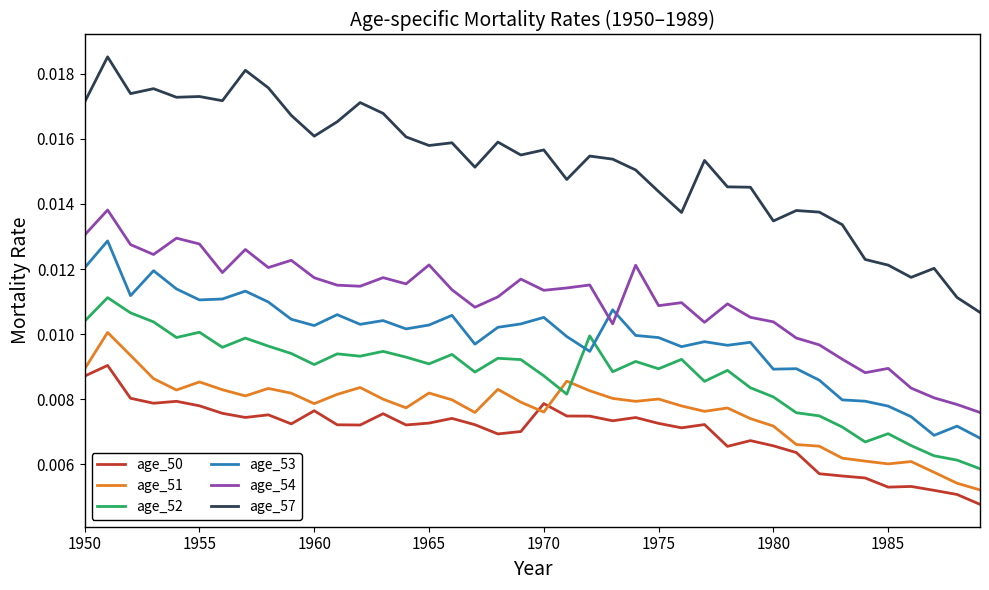

Which series has the largest total across all categories?

age_57